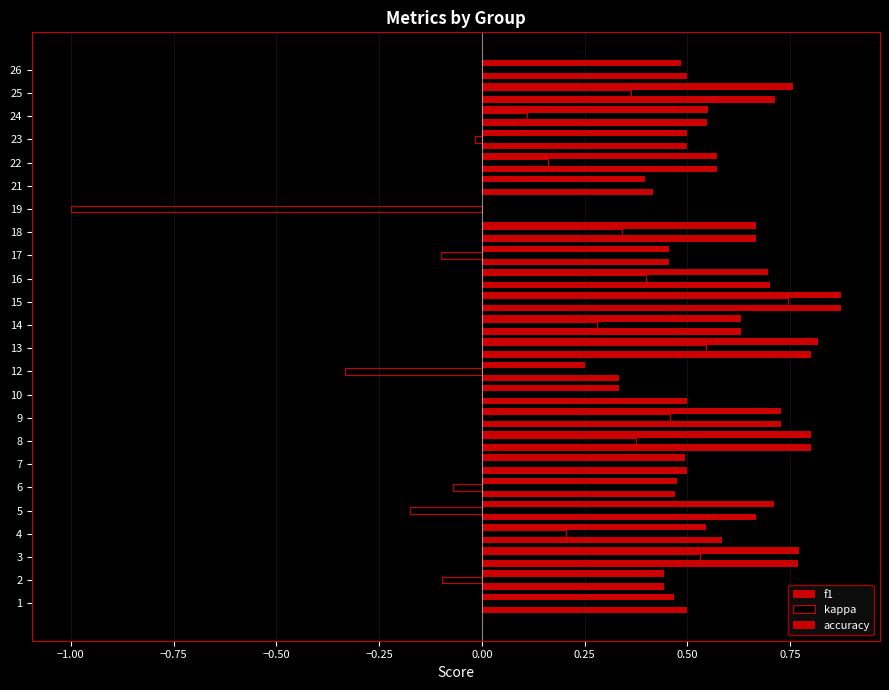

How many series are shown in this chart?

3